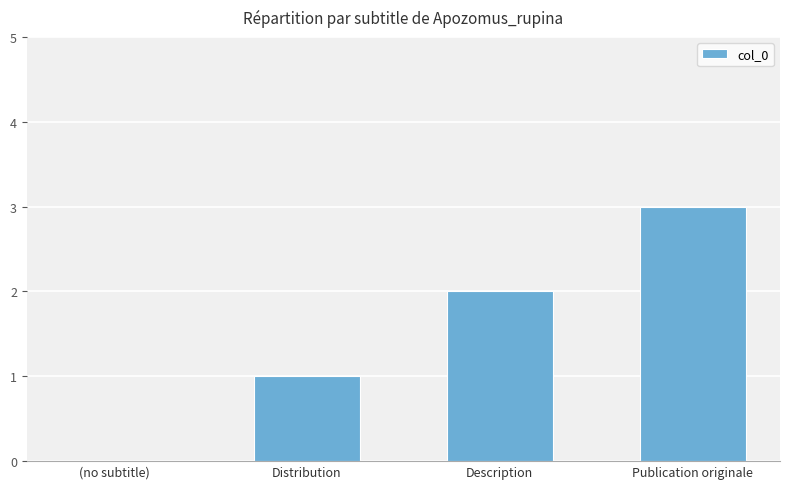

What is the sum of the values at Description and Distribution?

3